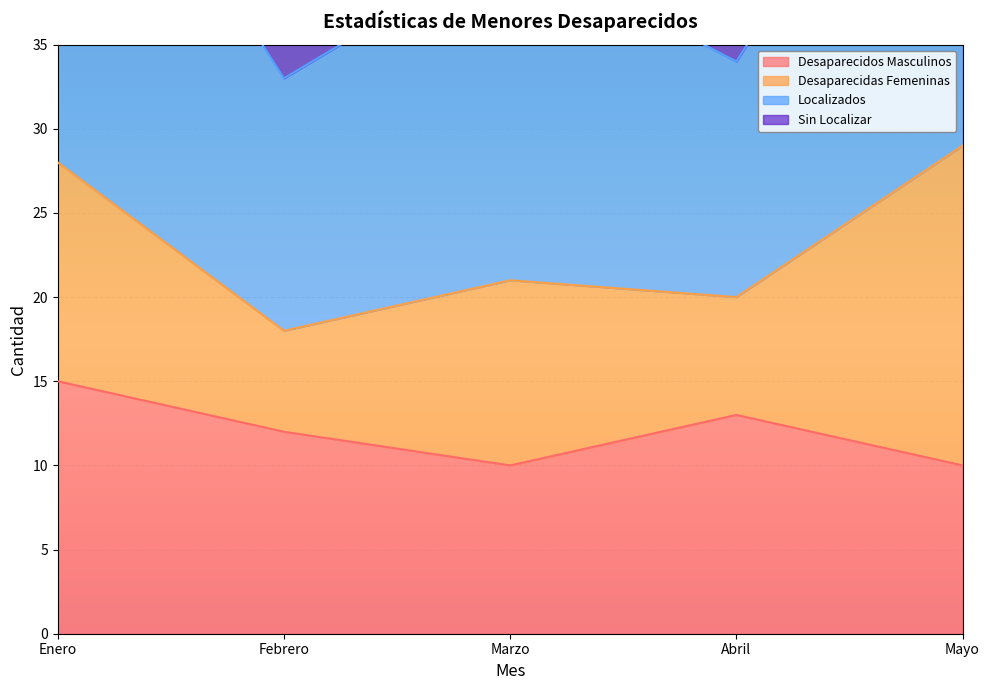

The Localizados series shows 55 at Mayo. True or false?

True